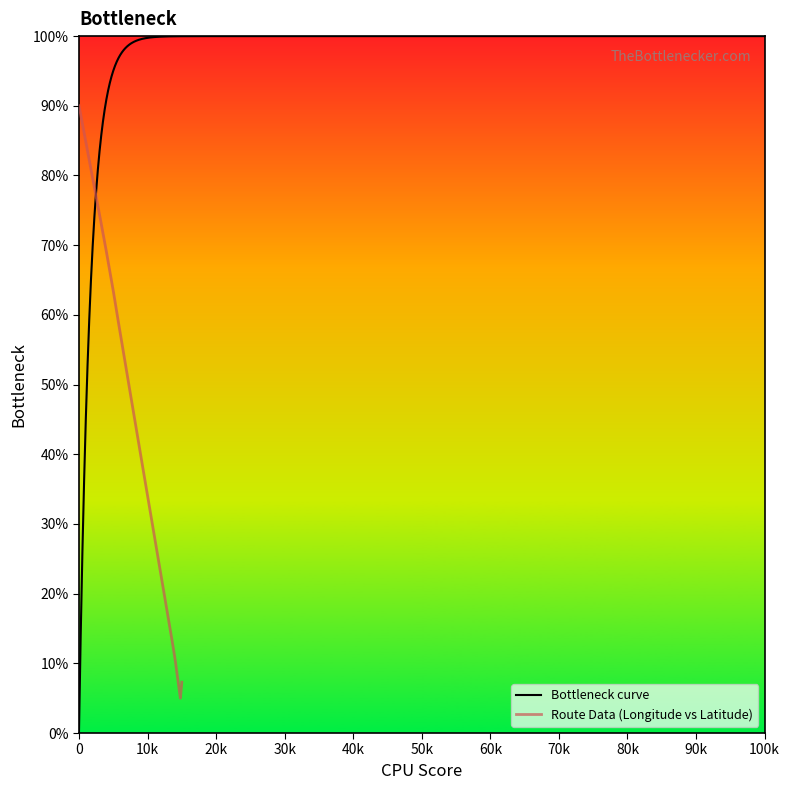

True or false: the data has more than 0 interior local peaks.

False